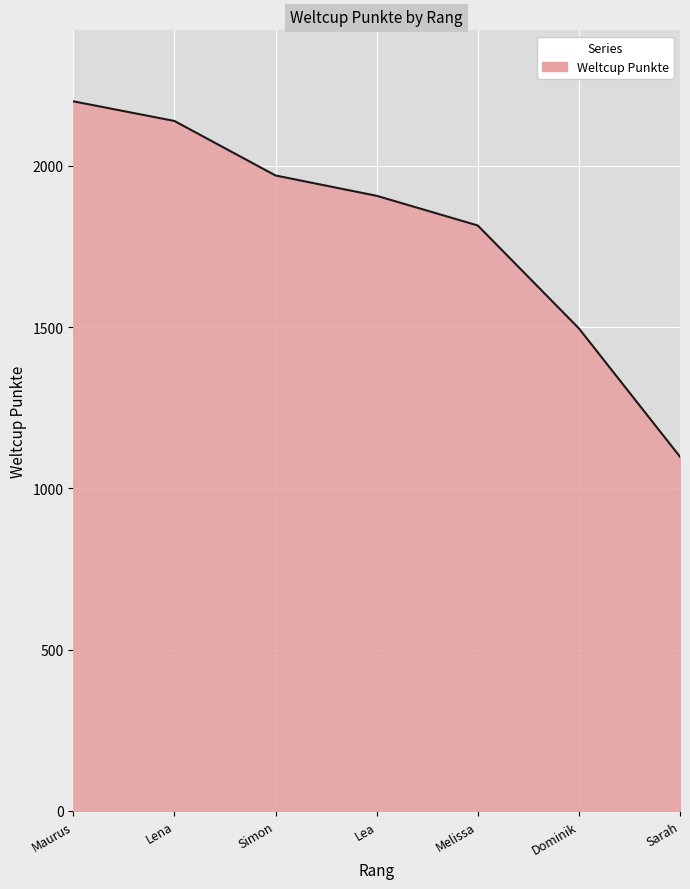

Count the number of categories in the chart.

7